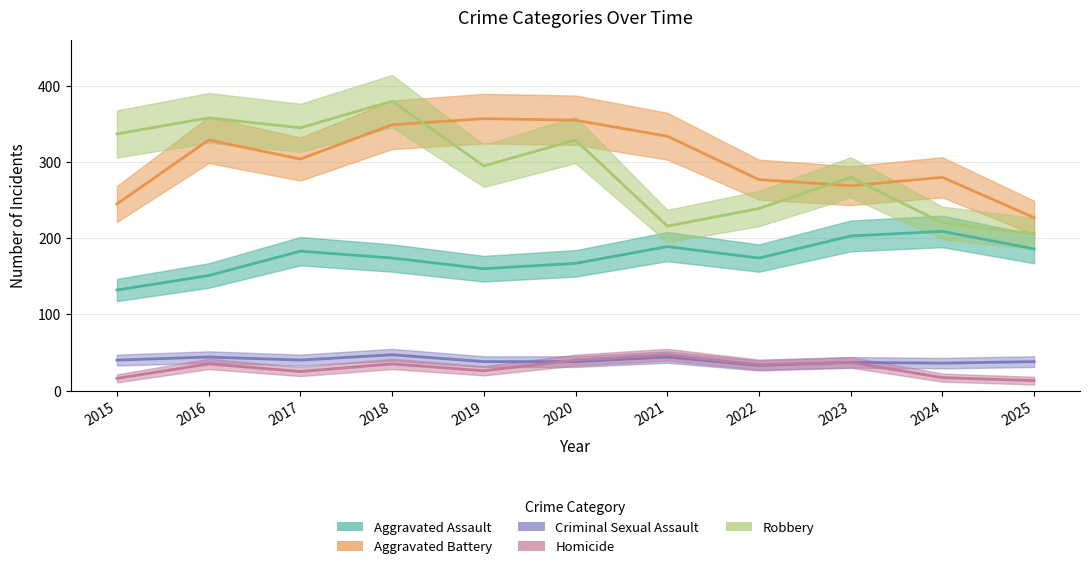

What is the smallest value displayed?

13